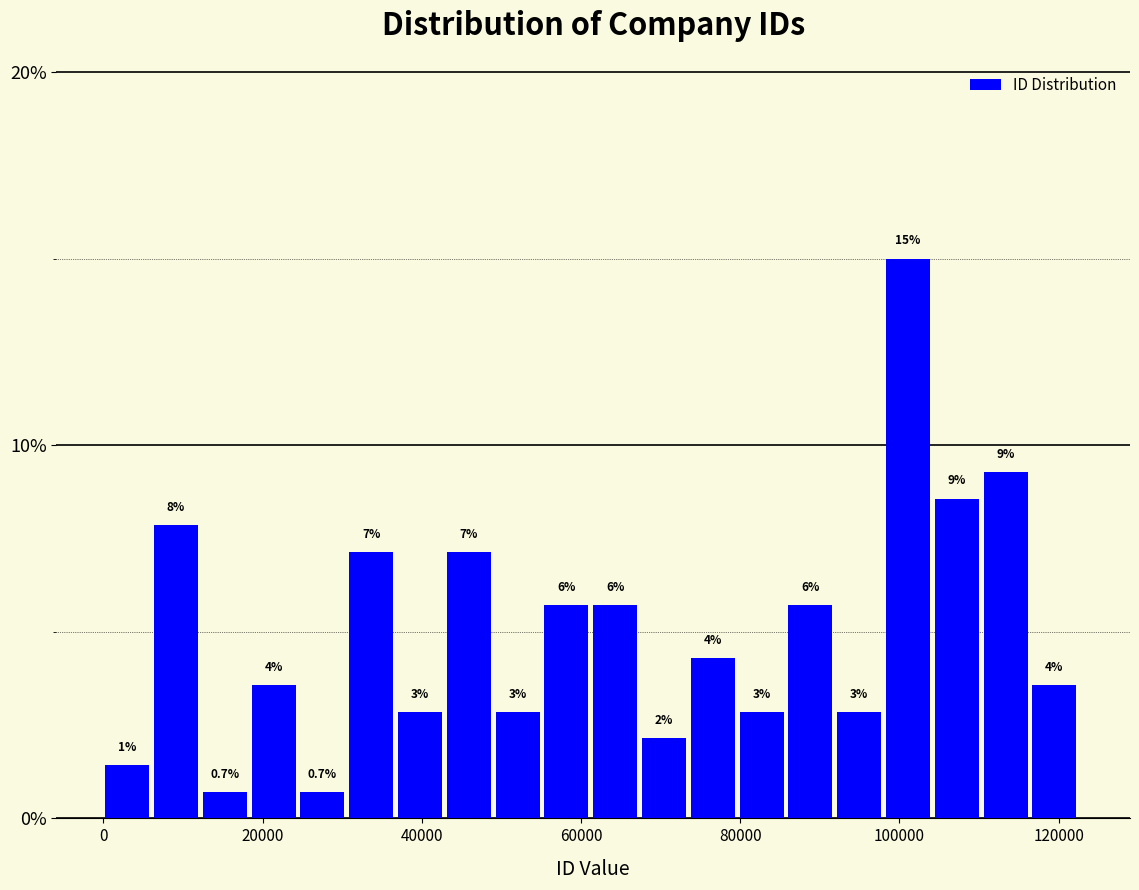

Read against the x-axis, roughly where is the centre of the tallest bar?

102000